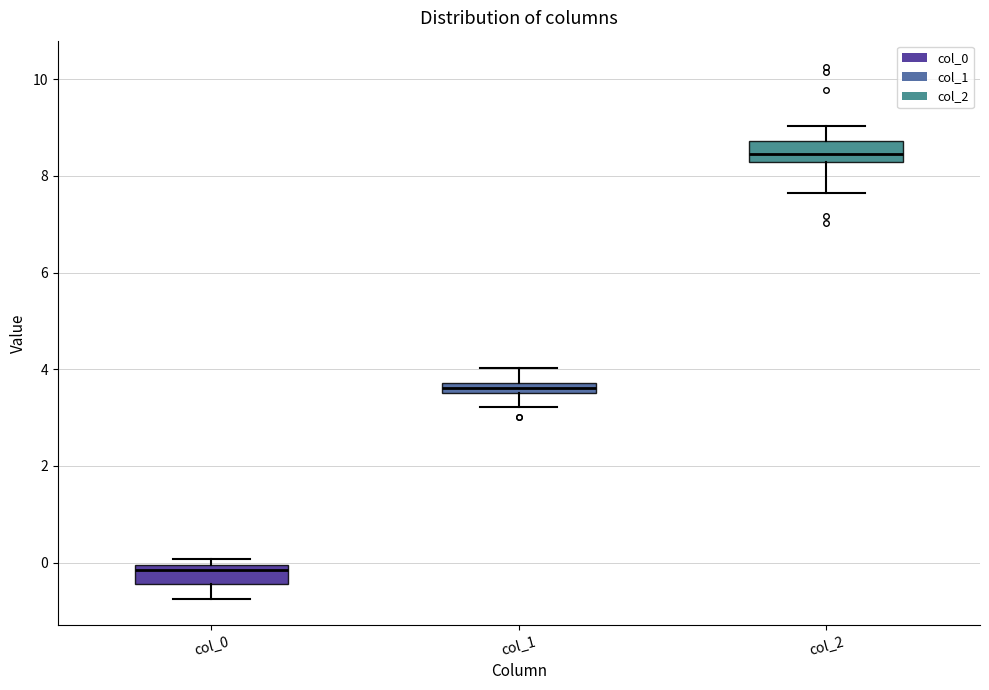

Where is the lower edge of the box for col_2 on the y-axis? The values are not printed on the chart, so give them approximately, as read against the axis.

8.2